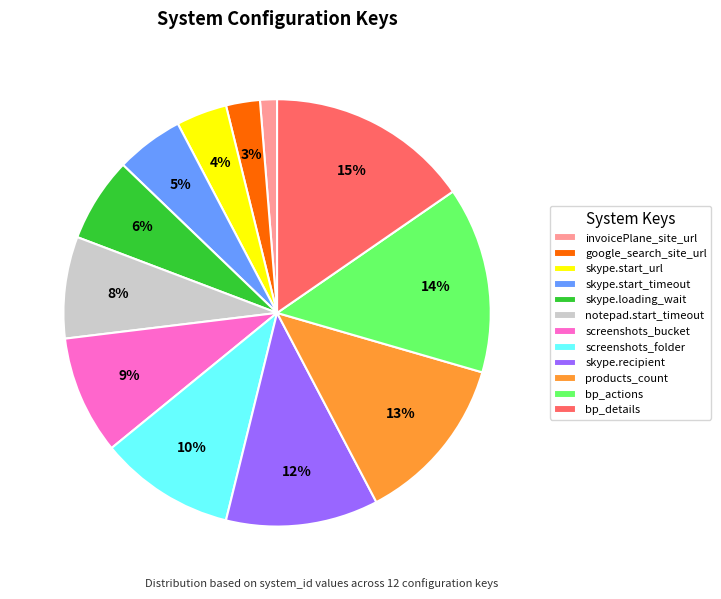

The bp_actions slice represents 5% of the pie. True or false?

False